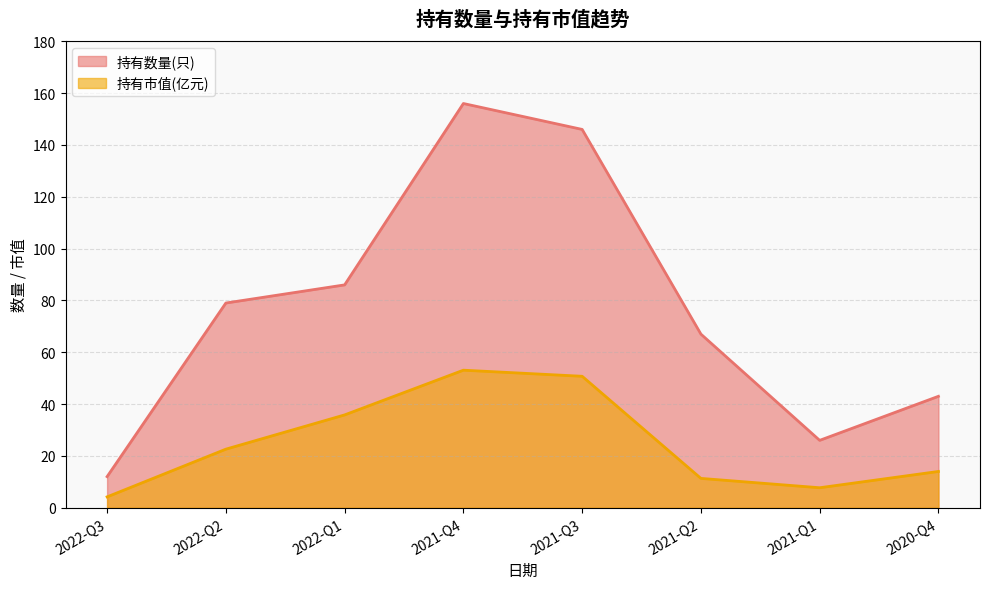

Count the number of categories in the chart.

8